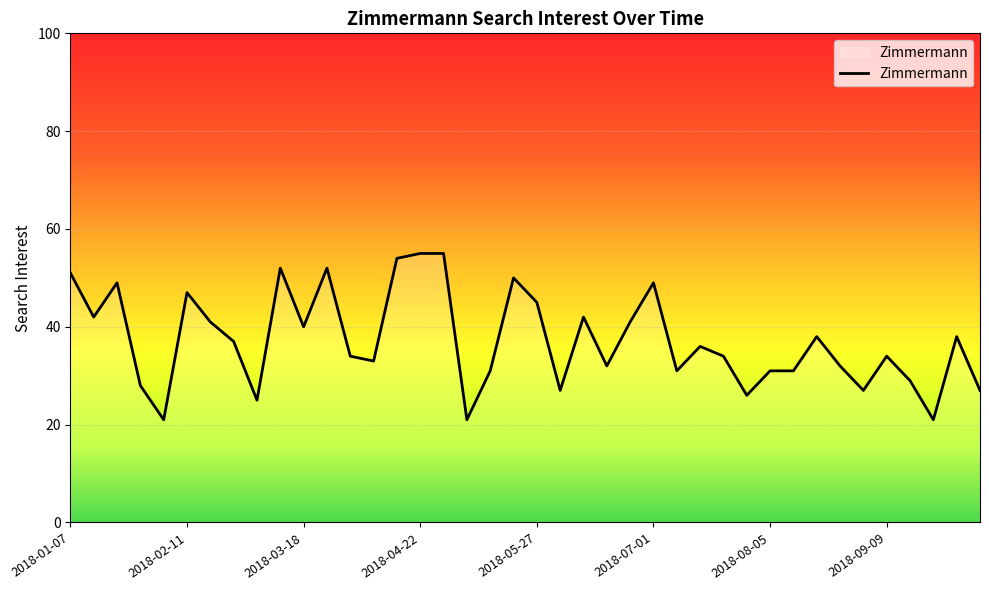

Reading right to left, extract all data points from this chart.

27	38	21	29	34	27	32	38	31	31	26	34	36	31	49	41	32	42	27	45	50	31	21	55	55	54	33	34	52	40	52	25	37	41	47	21	28	49	42	51